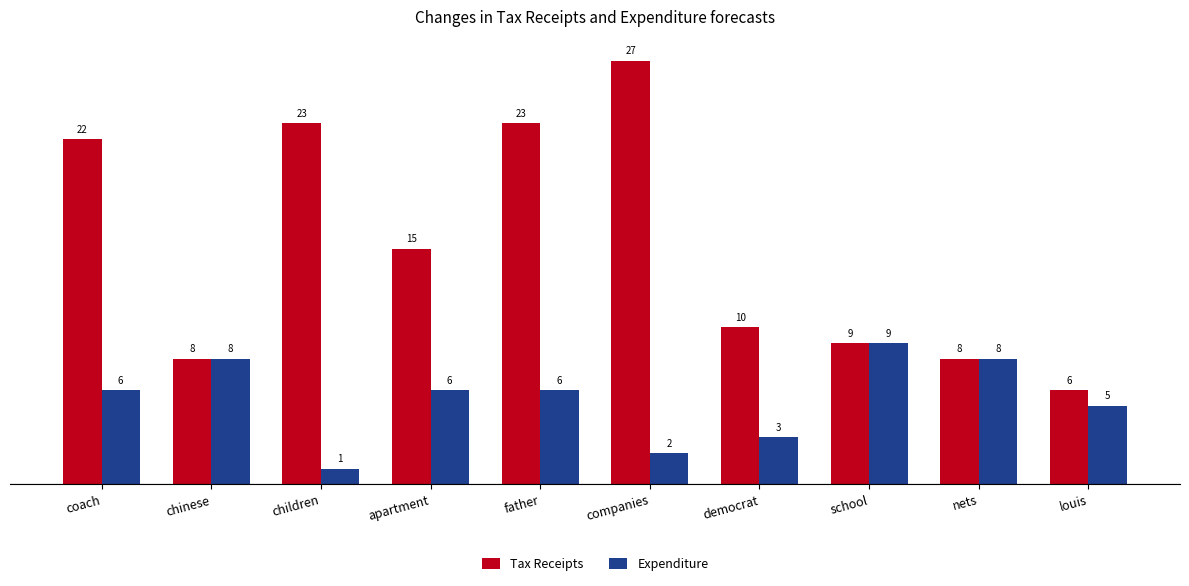

What is the difference between the Expenditure values at school and louis?

4